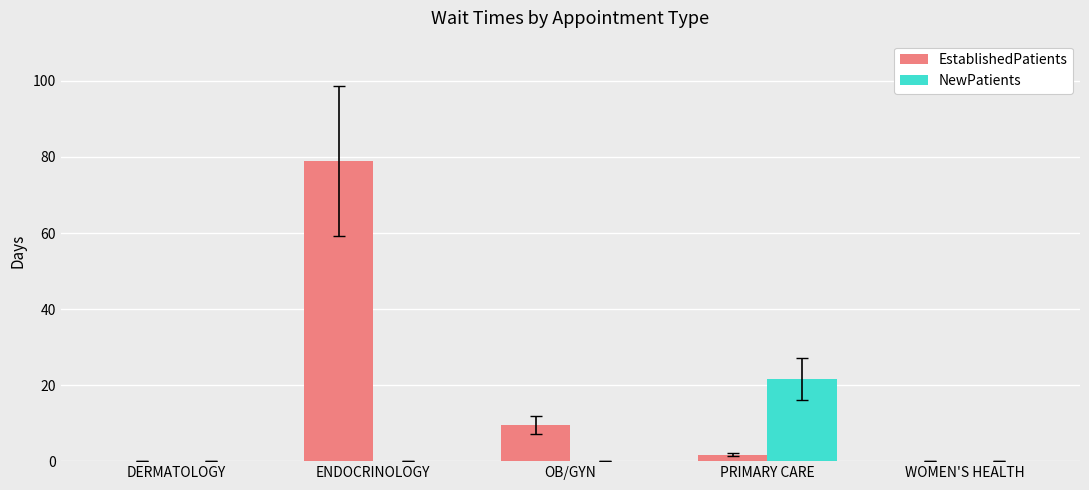

At which category does the chart reach its peak across all series?

ENDOCRINOLOGY